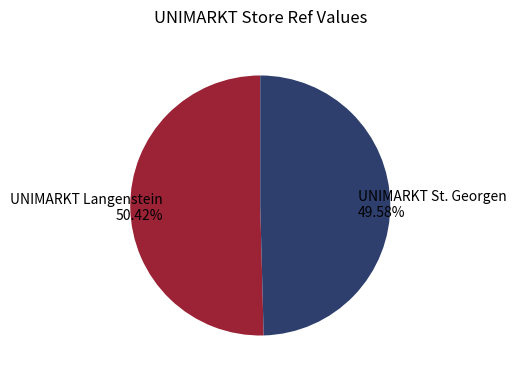

Which slice is the largest?

UNIMARKT Langenstein